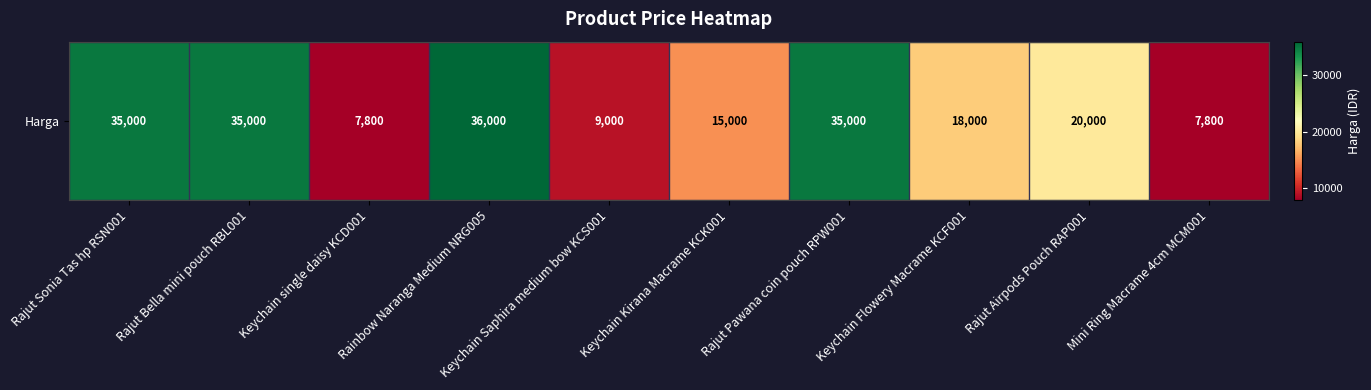

Count the number of categories in the chart.

10